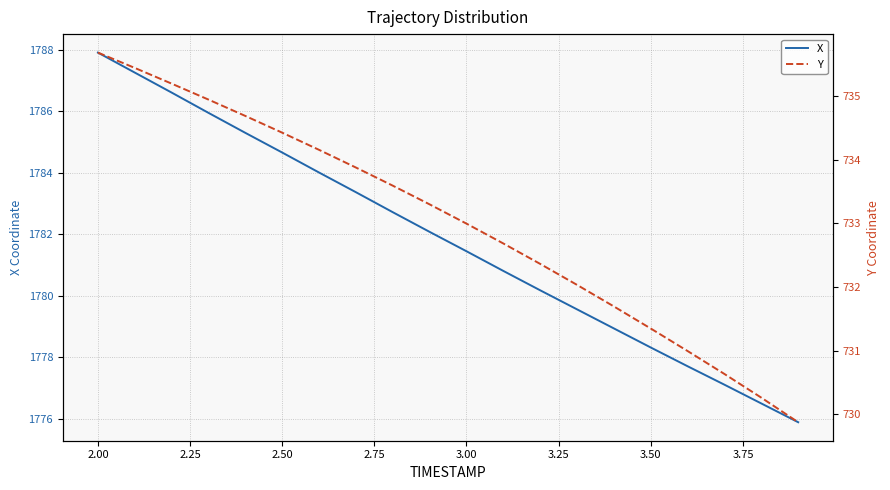

At how many categories does at least one series exceed 1685?

20